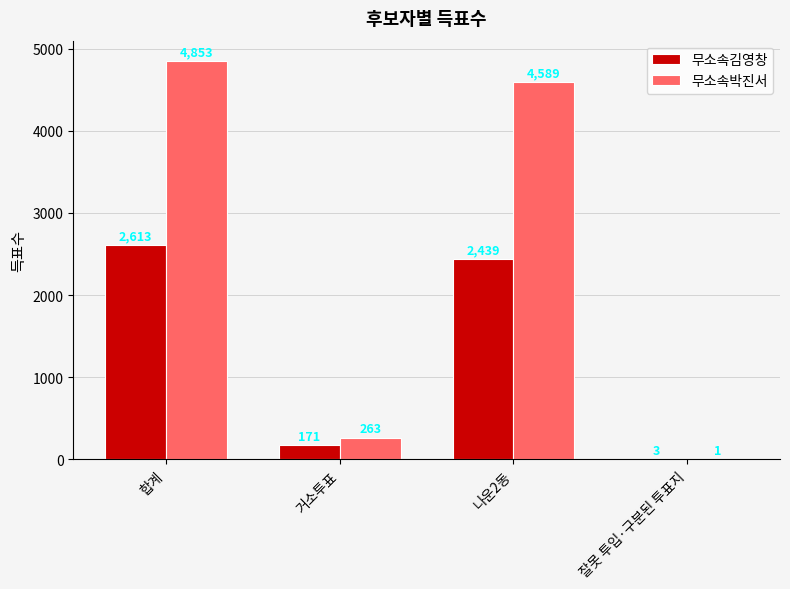

Are the bars horizontal?

No